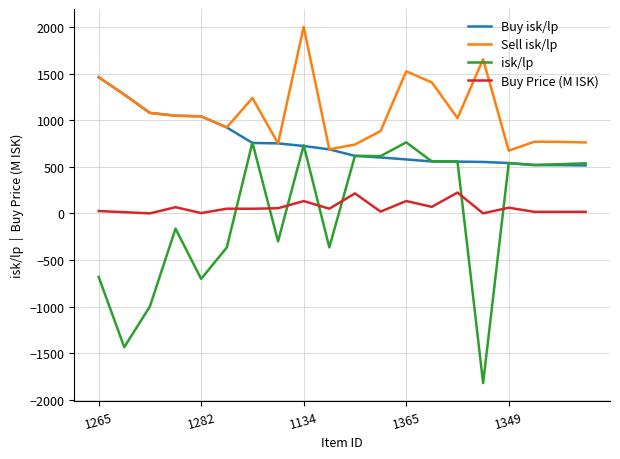

True or false: Buy isk/lp and Buy Price (M ISK) intersect in this chart.

False